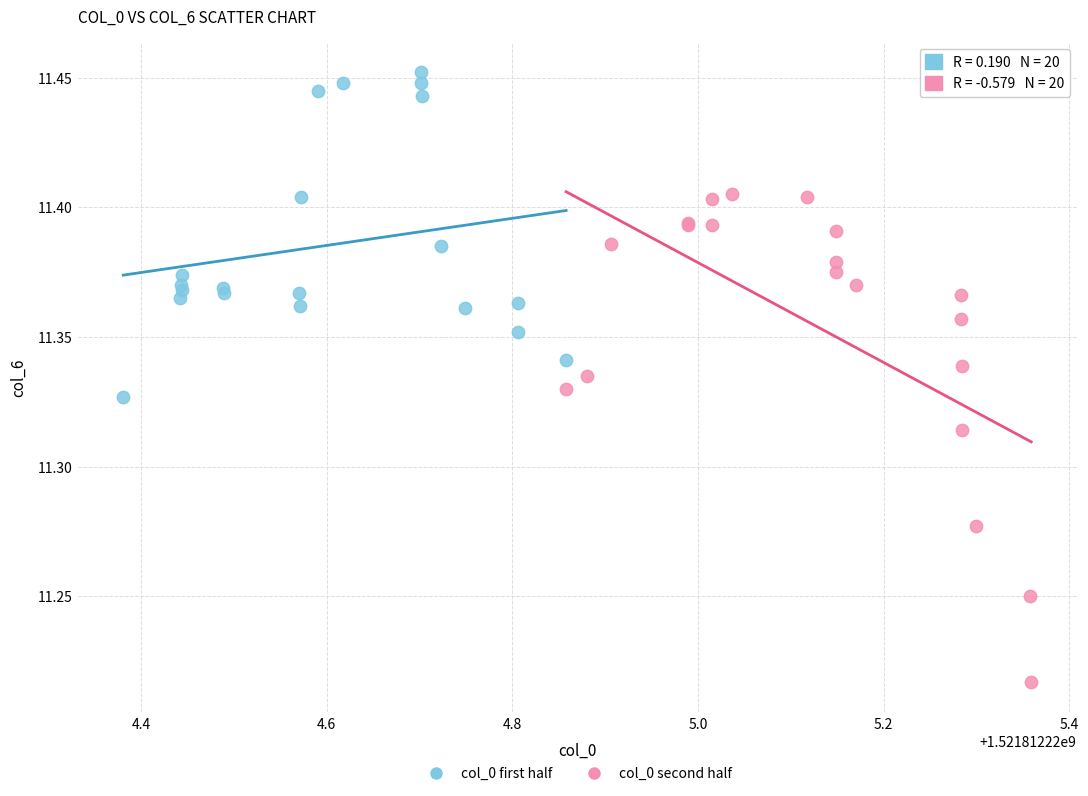

Which series contains the highest Y value?

col_0 first half